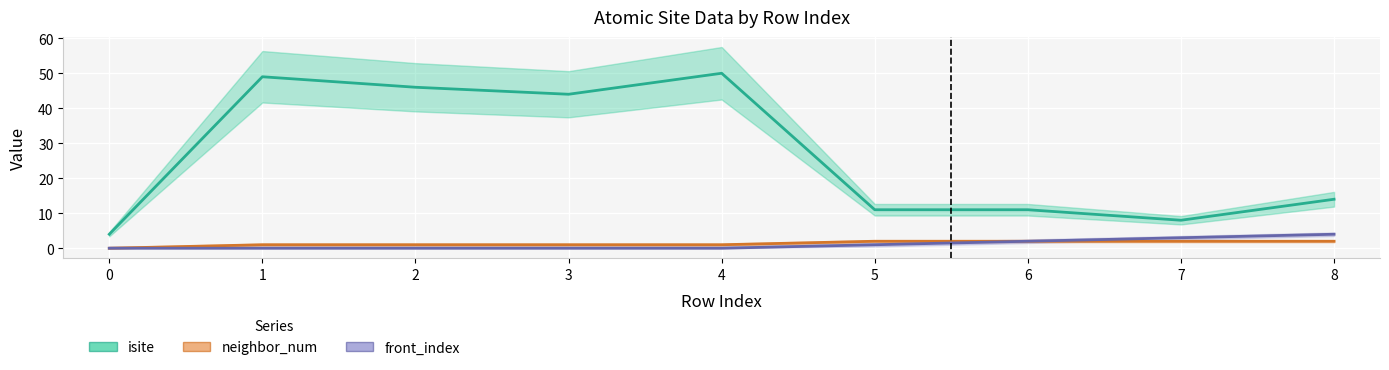

How many data points in neighbor_num are less than 1?

1